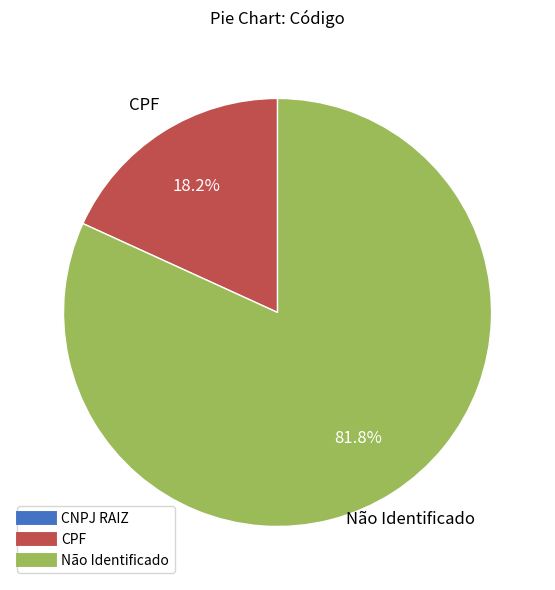

To the nearest percent, what is the difference between the largest and smallest slice percentages?

82%